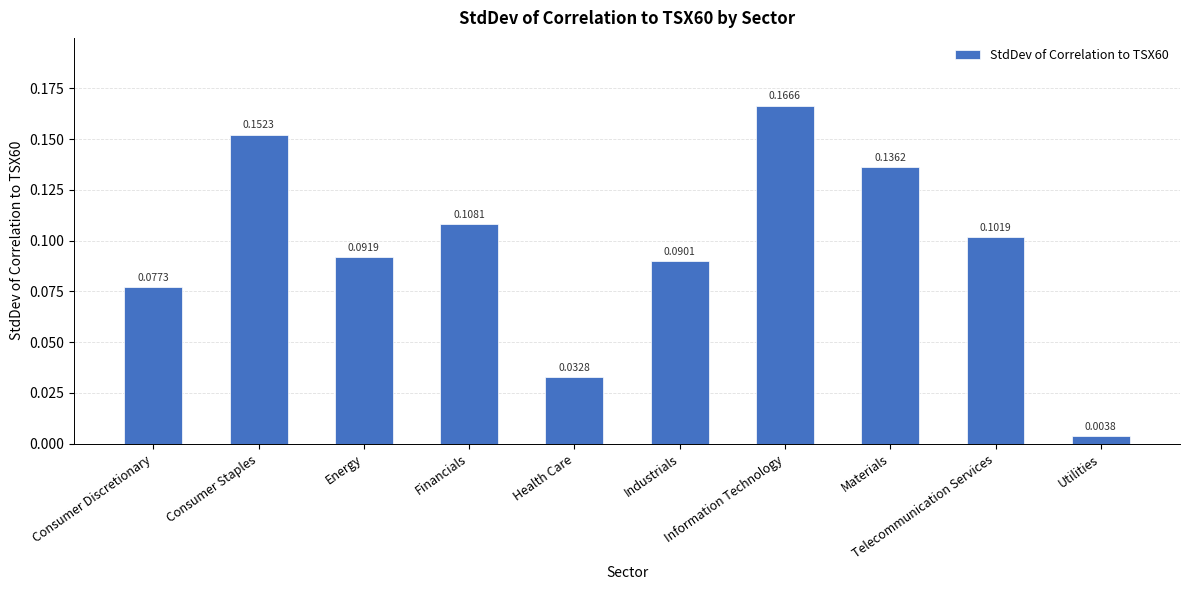

Rank the categories by value from lowest to highest.

Utilities, Health Care, Consumer Discretionary, Industrials, Energy, Telecommunication Services, Financials, Materials, Consumer Staples, Information Technology